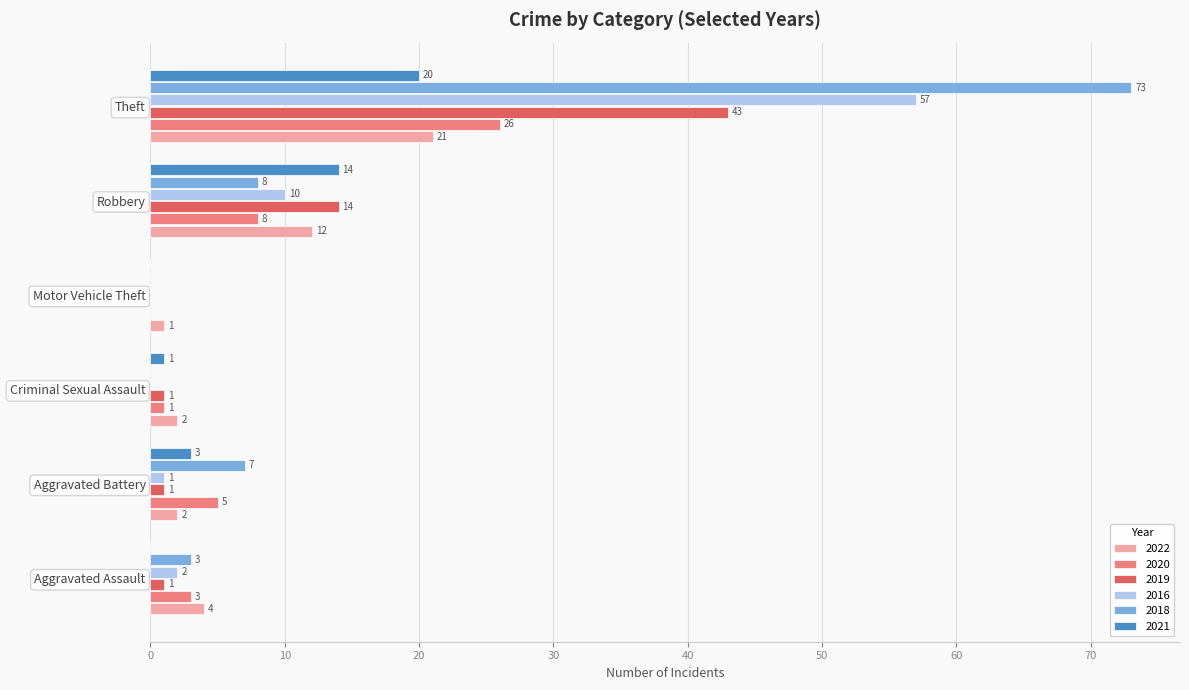

Which series changed the most between Aggravated Assault and Robbery?

2021